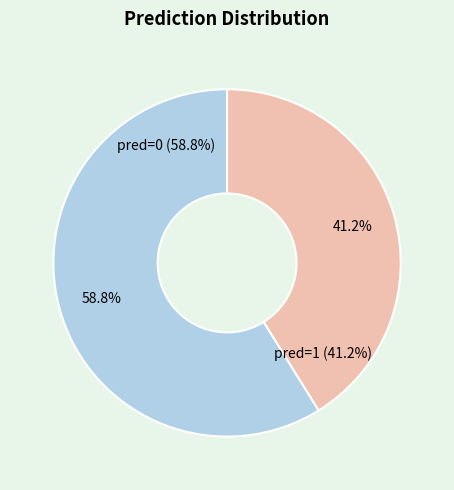

Does pred=1 account for over 50% of the chart?

No